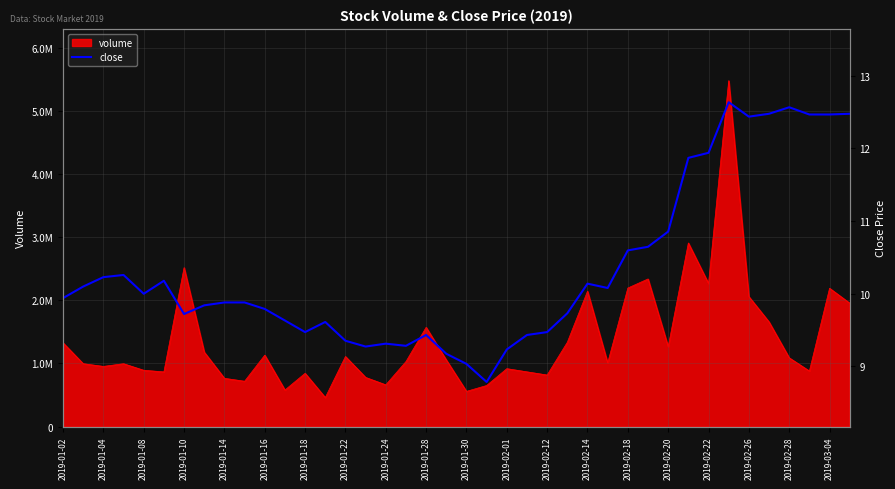

How many values exceed 9?

39